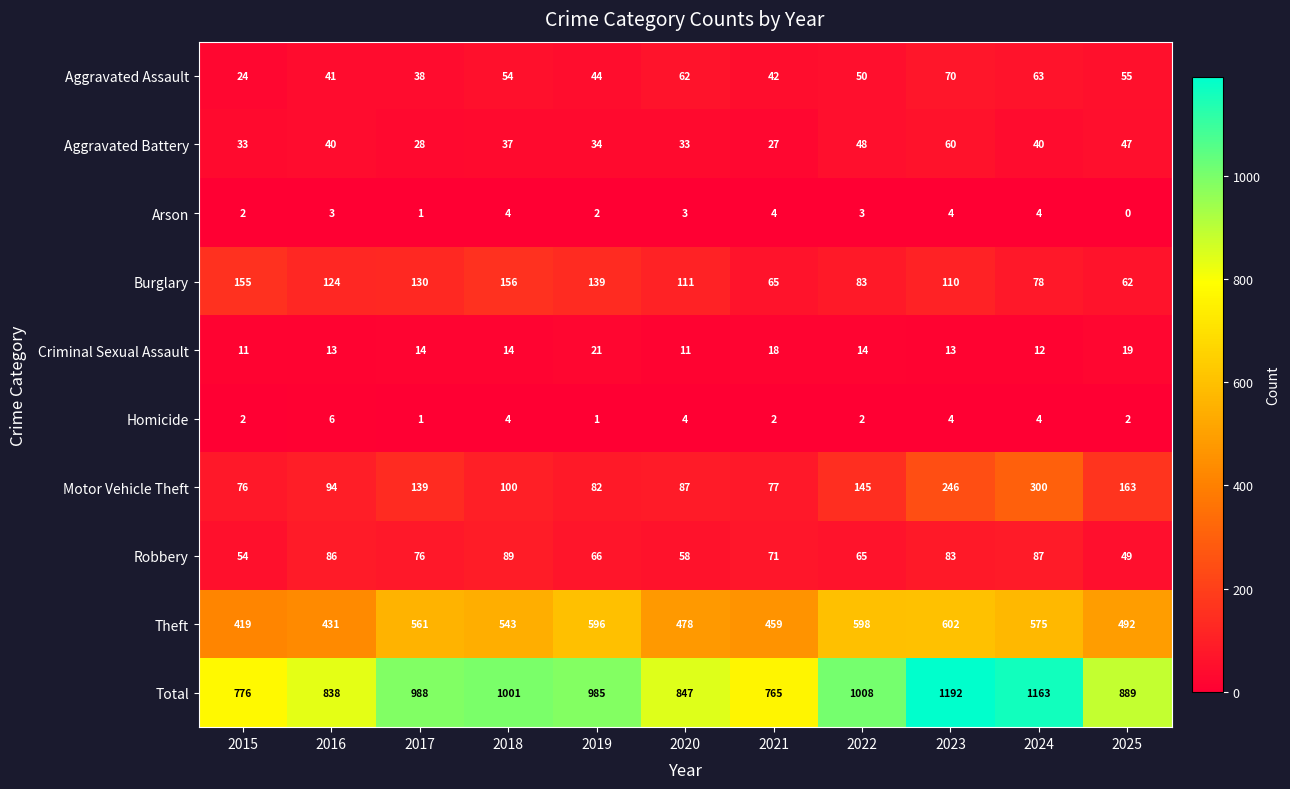

Between 2016 and 2018, which series saw the biggest shift?

Total